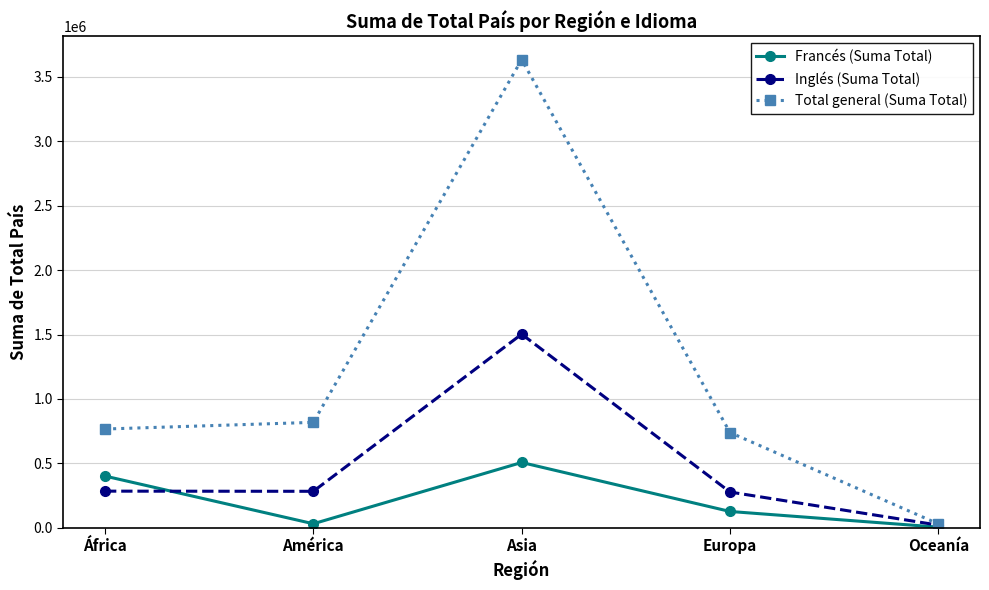

What is the difference between the maximum and second lowest values in the Francés (Suma Total) series?

475769